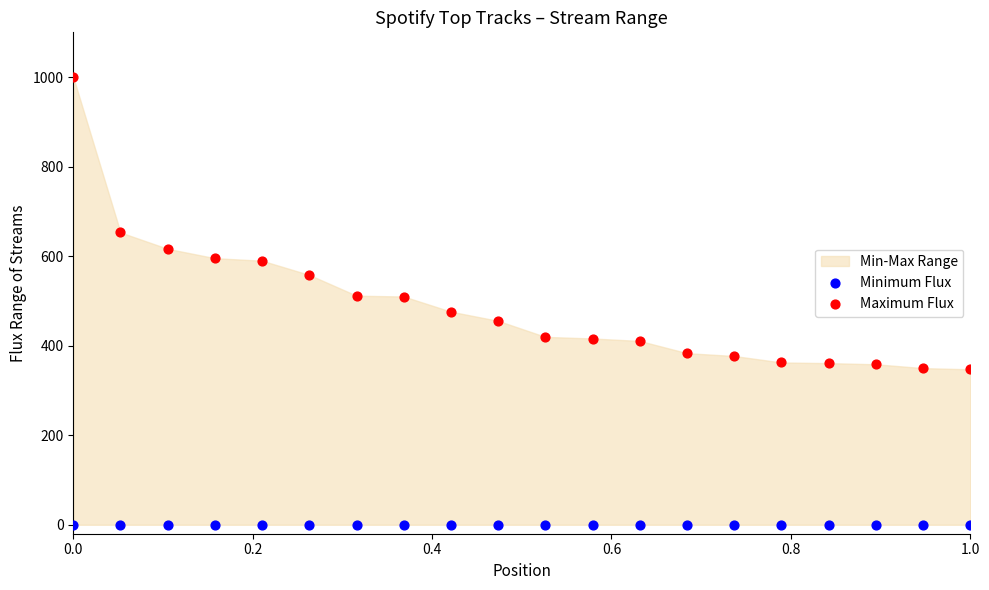

In the Maximum Flux series, what Y value is closest to 673?

653.0